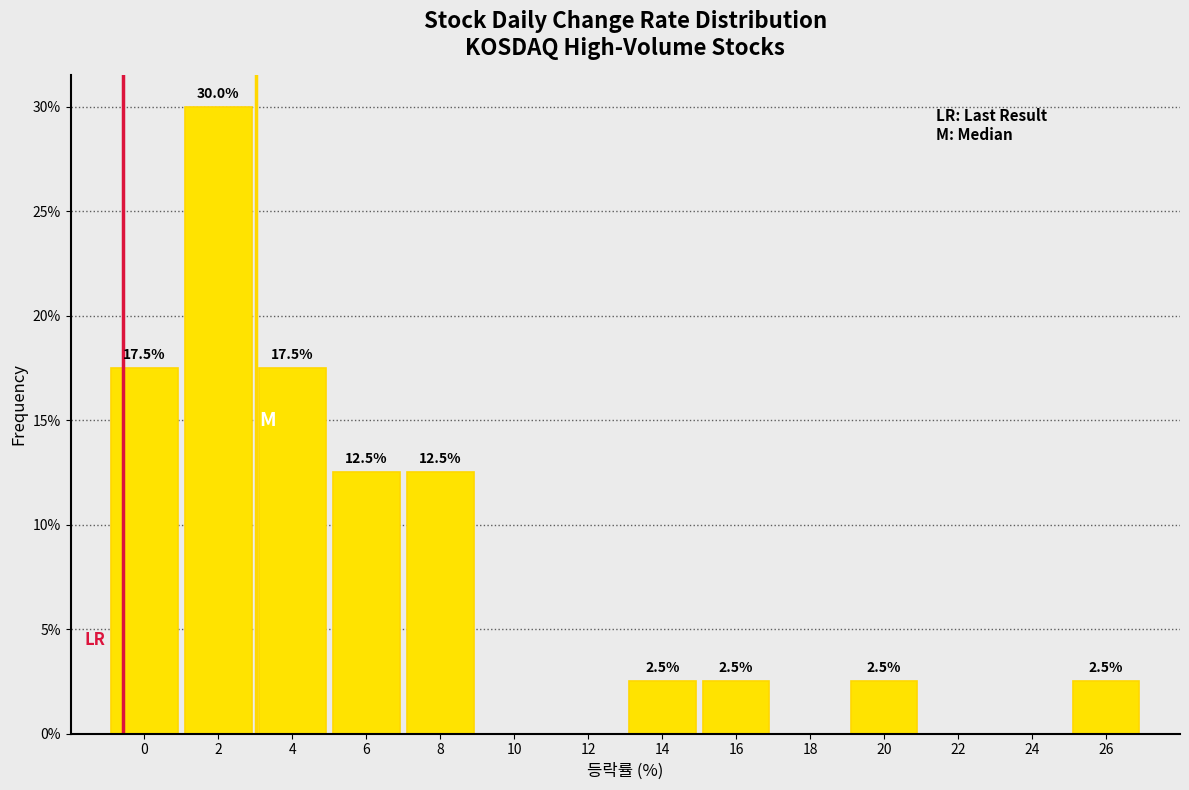

Reading right to left, extract all data points from this chart.

26=2.5	24=0.0	22=0.0	20=2.5	18=0.0	16=2.5	14=2.5	12=0.0	10=0.0	8=12.5	6=12.5	4=17.5	2=30.0	0=17.5